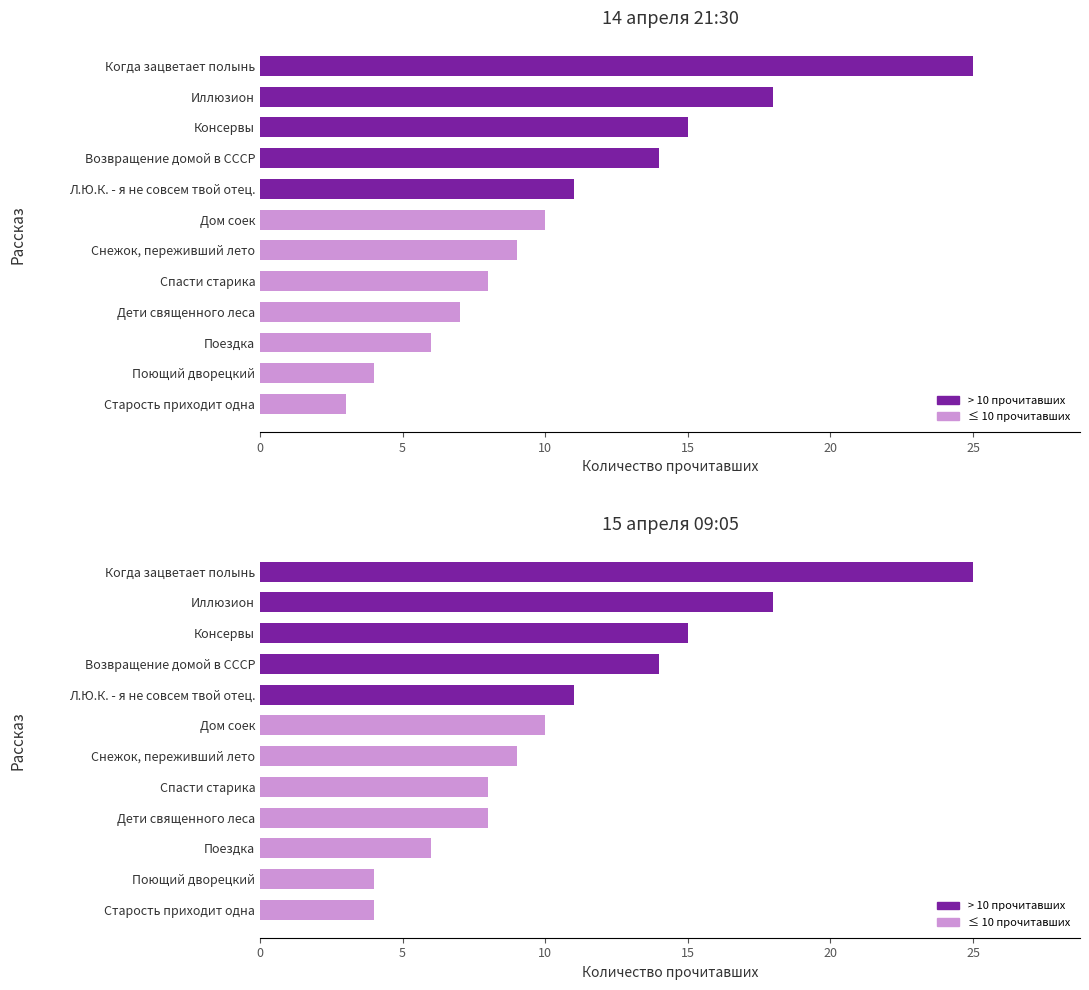

Reading left to right, extract all data points from this chart.

14.04 21:30: 25	18	15	14	11	10	9	8	7	6	4	3
15.04 09:05: 25	18	15	14	11	10	9	8	8	6	4	4